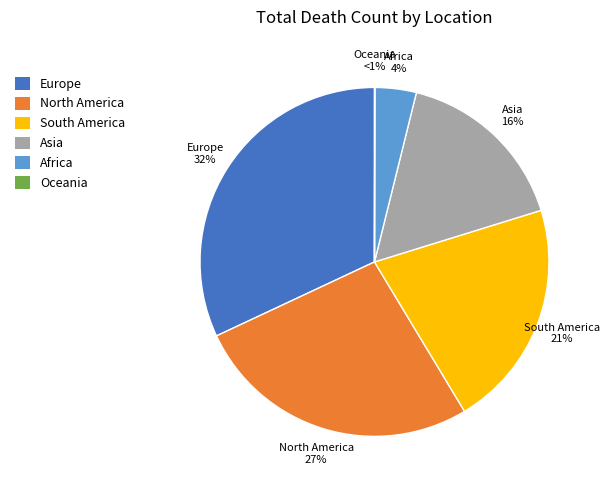

What percentage is the South America slice, to the nearest percent?

21%